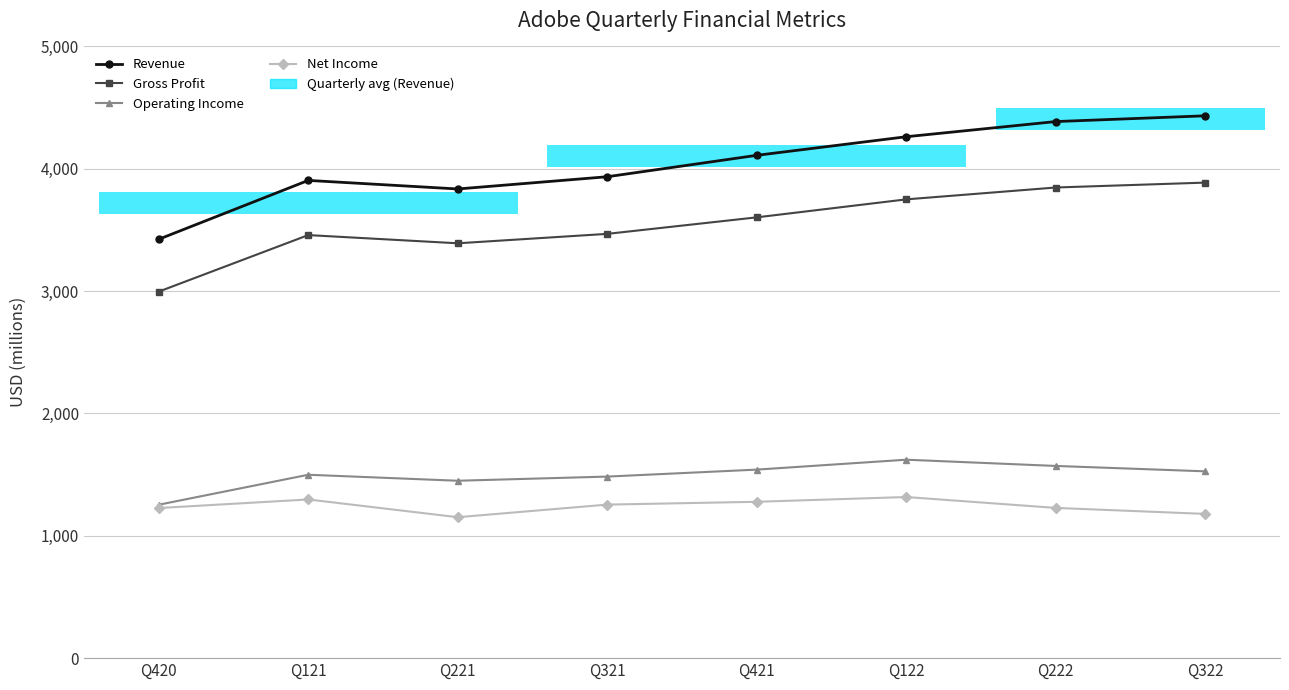

What position from the left is Q421?

5